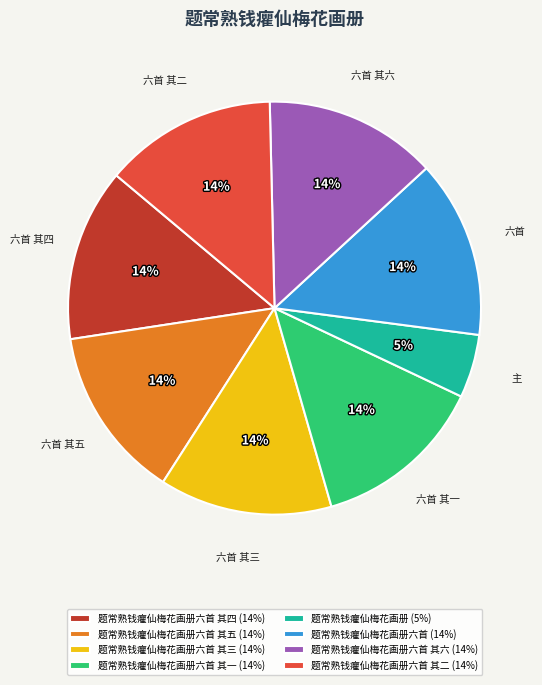

Which category has the smallest portion of the pie?

题常熟钱癯仙梅花画册 (5%)